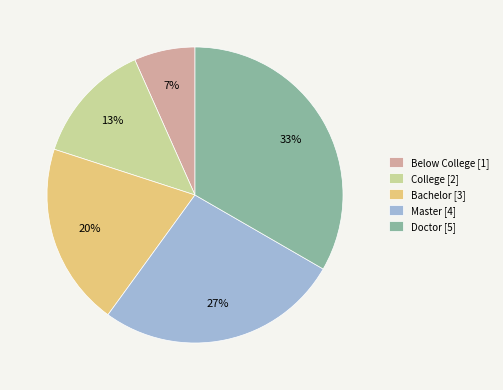

What is the smallest slice in the pie chart?

Below College